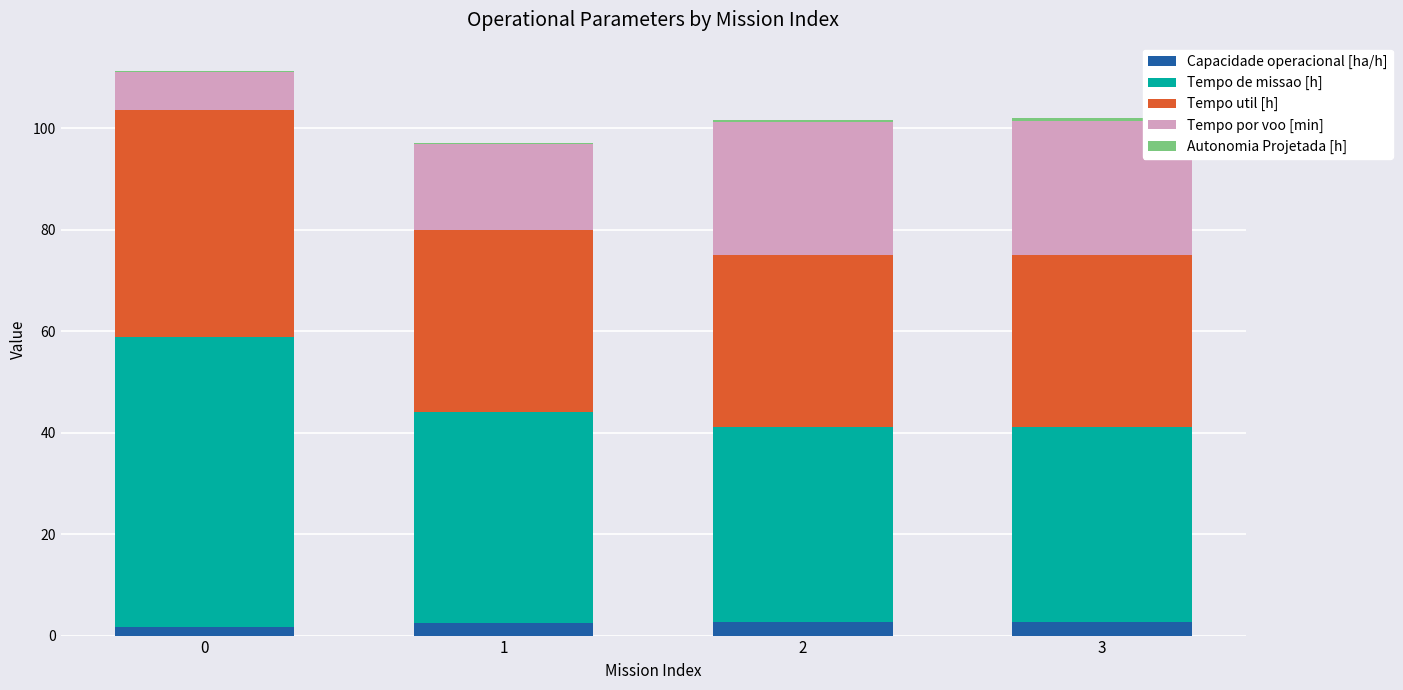

List the labels in order of Tempo de missao [h] value, smallest first.

3, 2, 1, 0